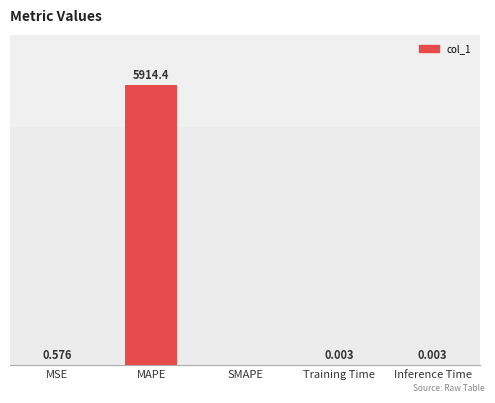

Which category has the highest value across all series?

MAPE